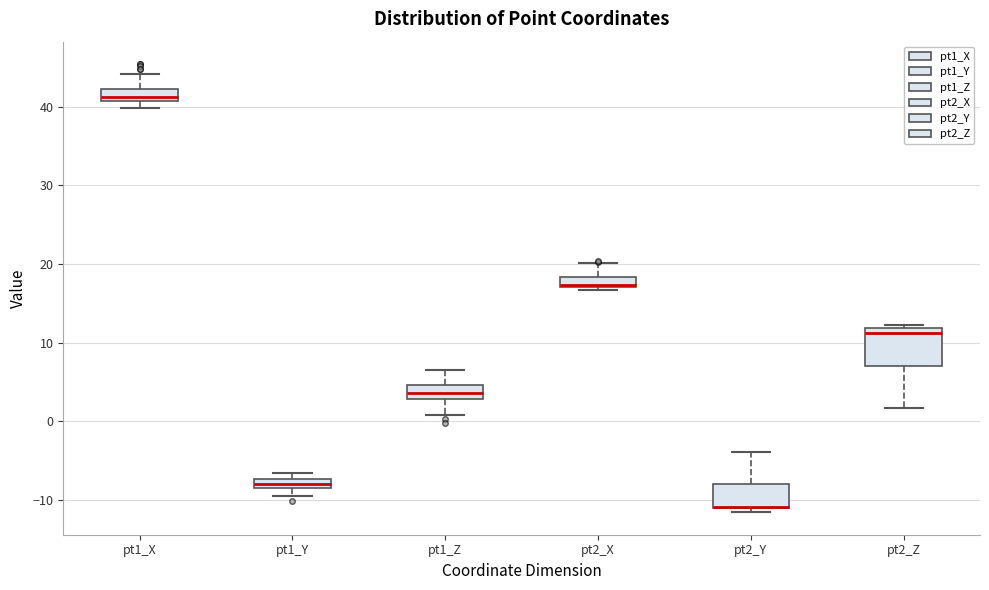

Comparing the boxes themselves (not the whiskers), which one is the tallest?

pt2_Z